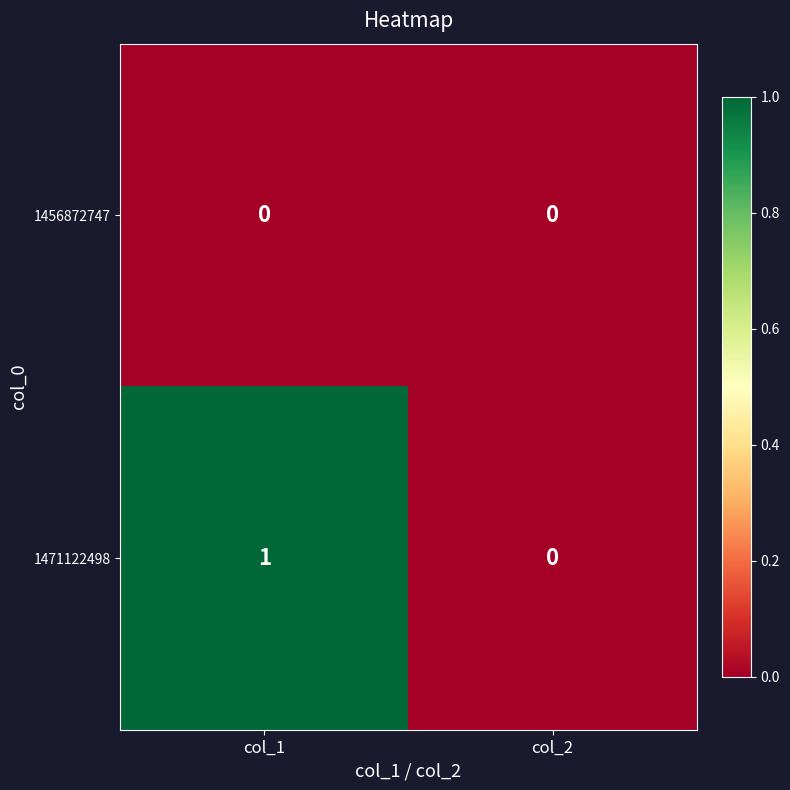

Which series has the largest total across all categories?

1471122498